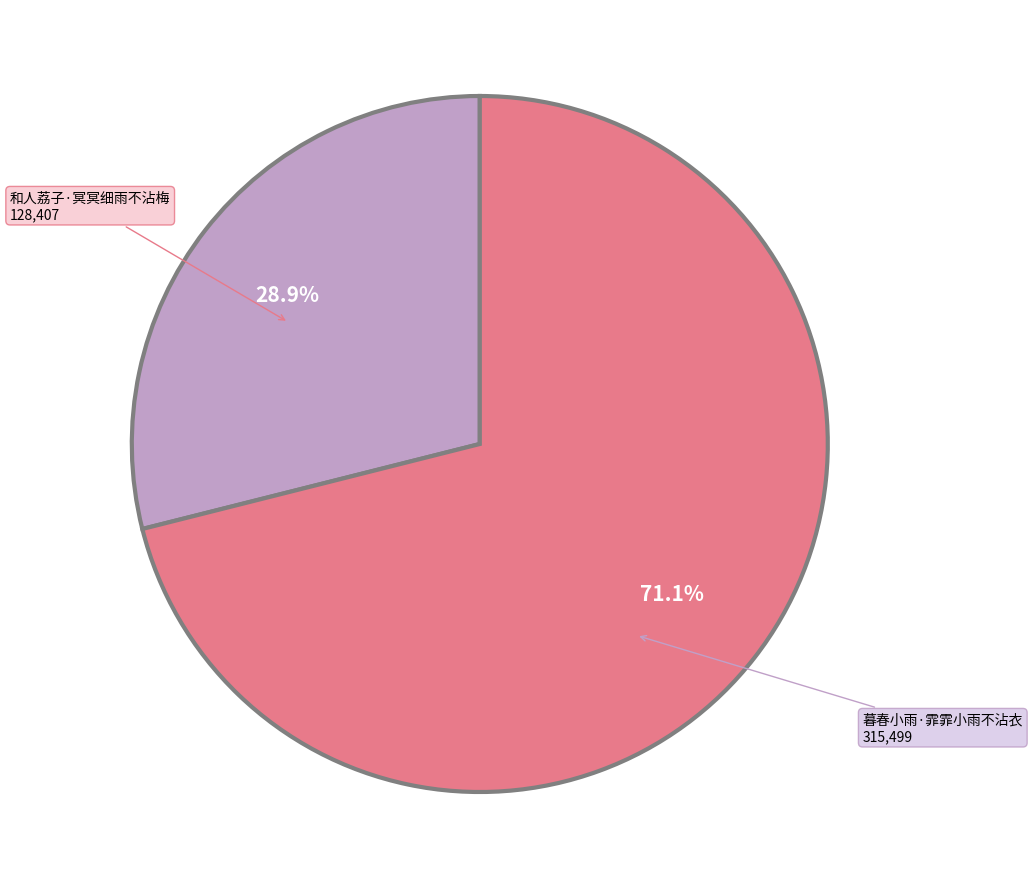

Does any single category account for the majority?

Yes